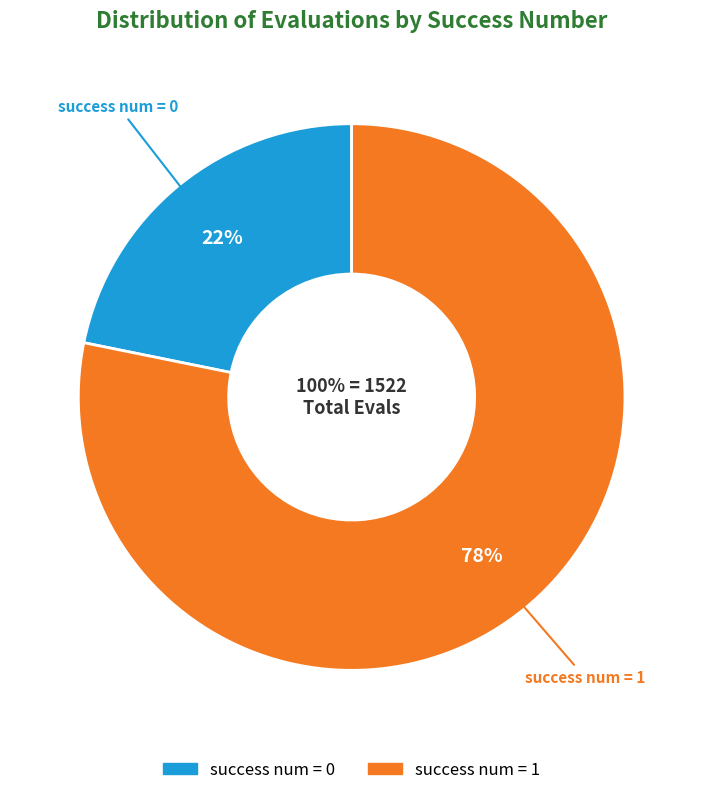

True or false: 0 accounts for 7% of the total.

False